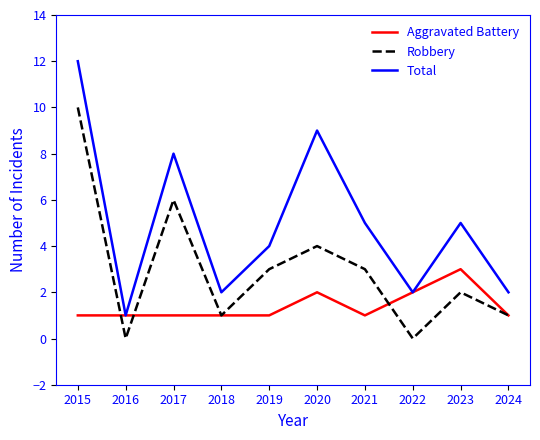

How many Robbery values are between 1 and 4?

6